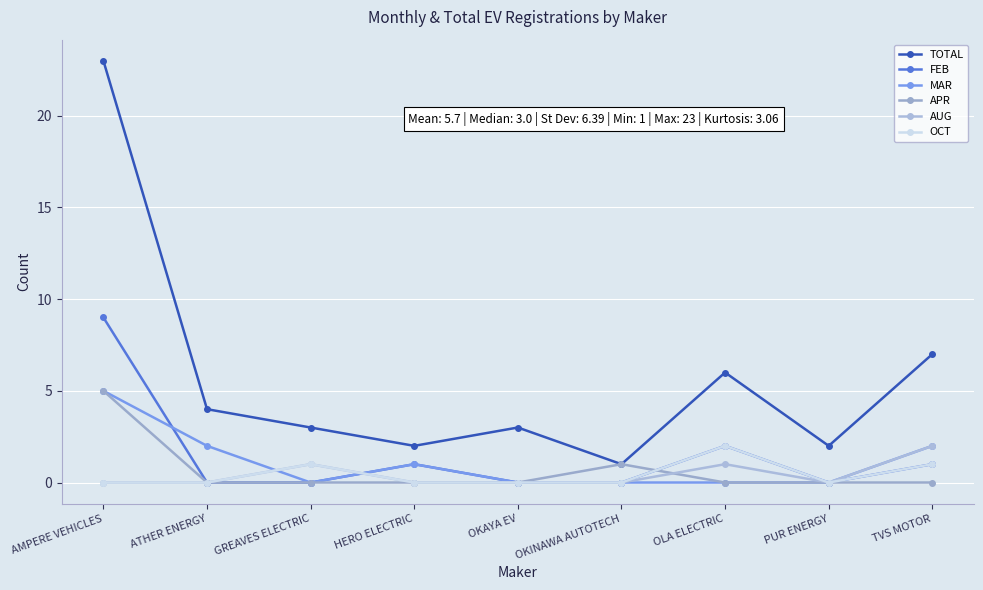

What is the total value across all series at OKINAWA AUTOTECH?

2